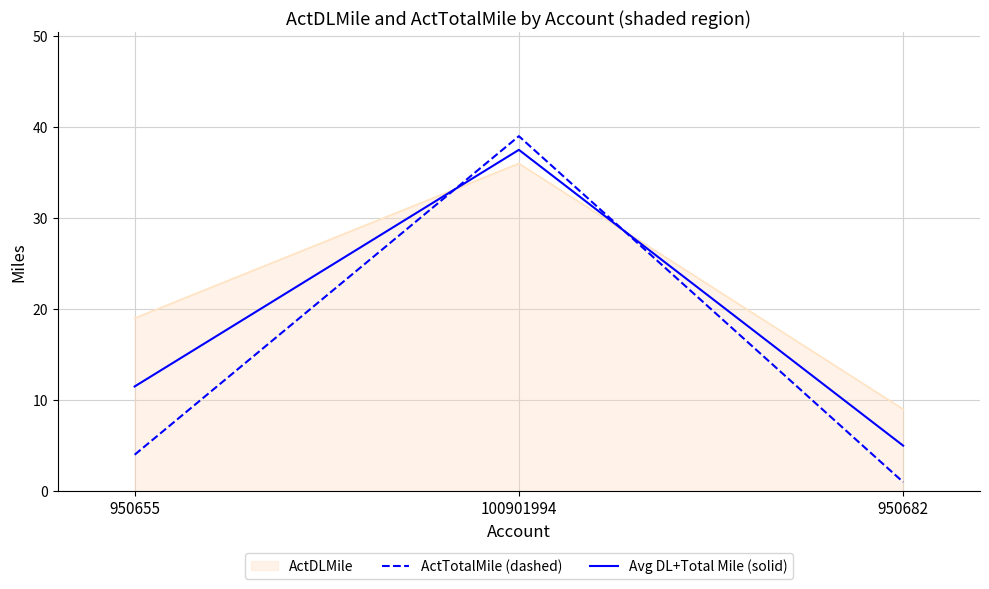

Rank the series at 950655 from lowest to highest value.

ActTotalMile (dashed), Avg DL+Total Mile (solid), ActDLMile